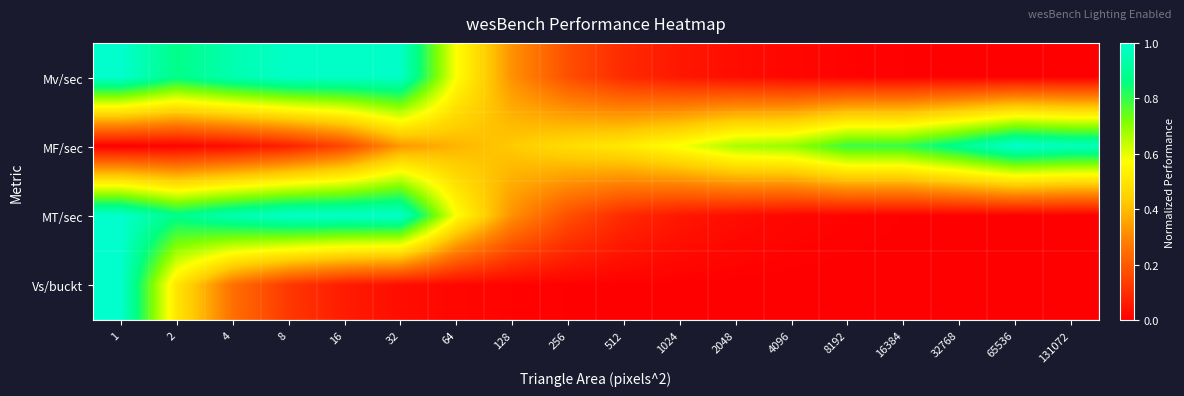

Reading left to right, transcribe all the data shown in this chart.

Mv/sec: 1=1.0	2=0.9	4=0.9	8=1.0	16=1.0	32=1.0	64=0.6	128=0.3	256=0.2	512=0.1	1024=0.1	2048=0.0	4096=0.0	8192=0.0	16384=0.0	32768=0.0	65536=0.0	131072=0.0
MF/sec: 1=0.0	2=0.0	4=0.0	8=0.1	16=0.2	32=0.3	64=0.4	128=0.4	256=0.5	512=0.5	1024=0.6	2048=0.7	4096=0.7	8192=0.8	16384=0.8	32768=0.9	65536=1.0	131072=1.0
MT/sec: 1=1.0	2=0.9	4=0.9	8=1.0	16=1.0	32=1.0	64=0.6	128=0.3	256=0.2	512=0.1	1024=0.1	2048=0.0	4096=0.0	8192=0.0	16384=0.0	32768=0.0	65536=0.0	131072=0.0
Vs/buckt: 1=1.0	2=0.5	4=0.2	8=0.1	16=0.1	32=0.0	64=0.0	128=0.0	256=0.0	512=0.0	1024=0.0	2048=0.0	4096=0.0	8192=0.0	16384=0.0	32768=0.0	65536=0.0	131072=0.0